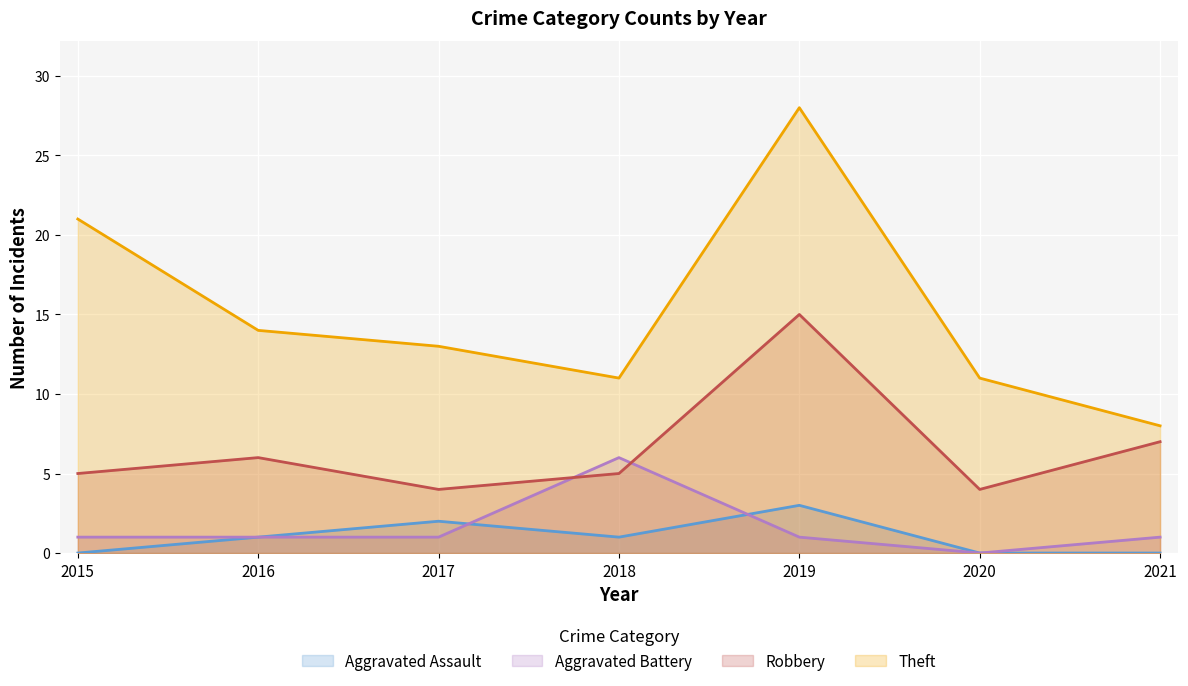

Rank the categories by Robbery value from highest to lowest.

2019, 2021, 2016, 2015, 2018, 2017, 2020